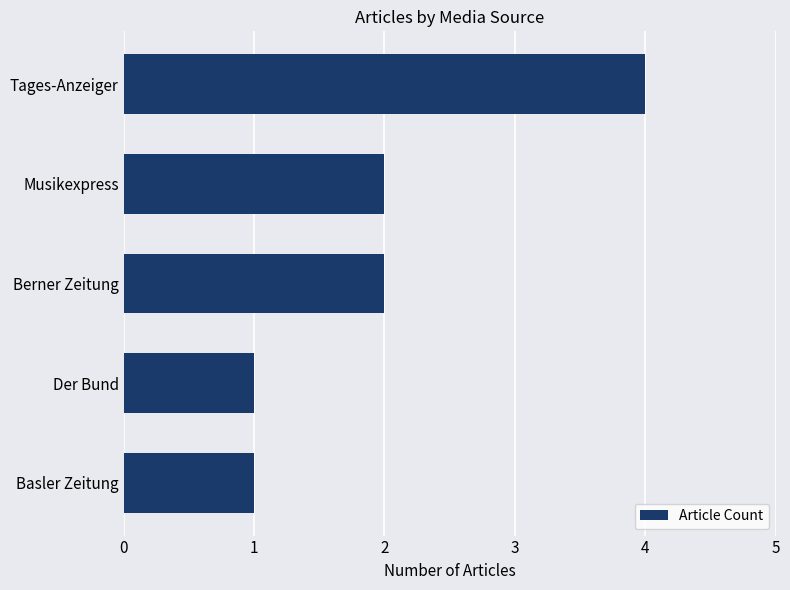

What is the greatest value displayed?

4